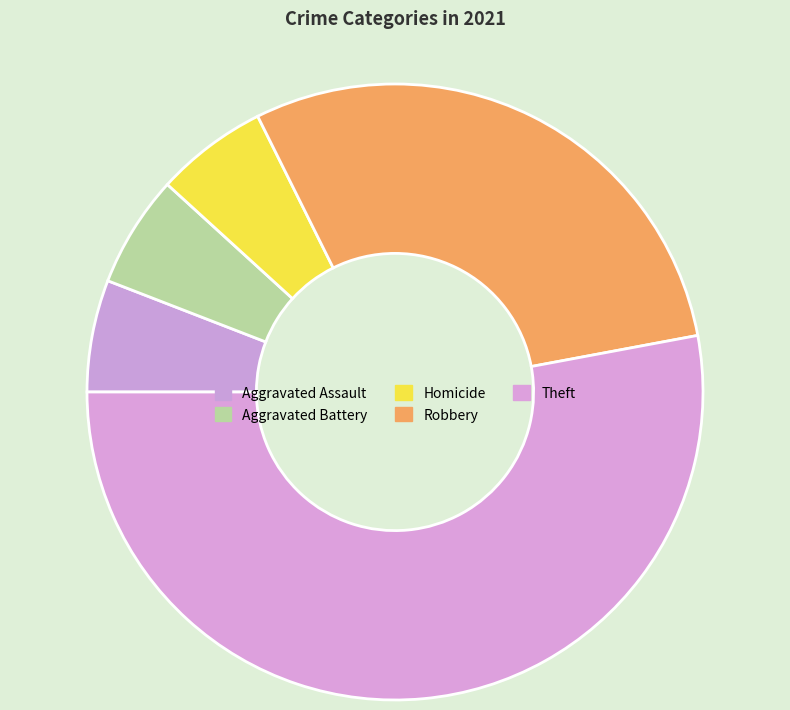

Combined, what portion of the pie is Theft and Robbery?

82.4%